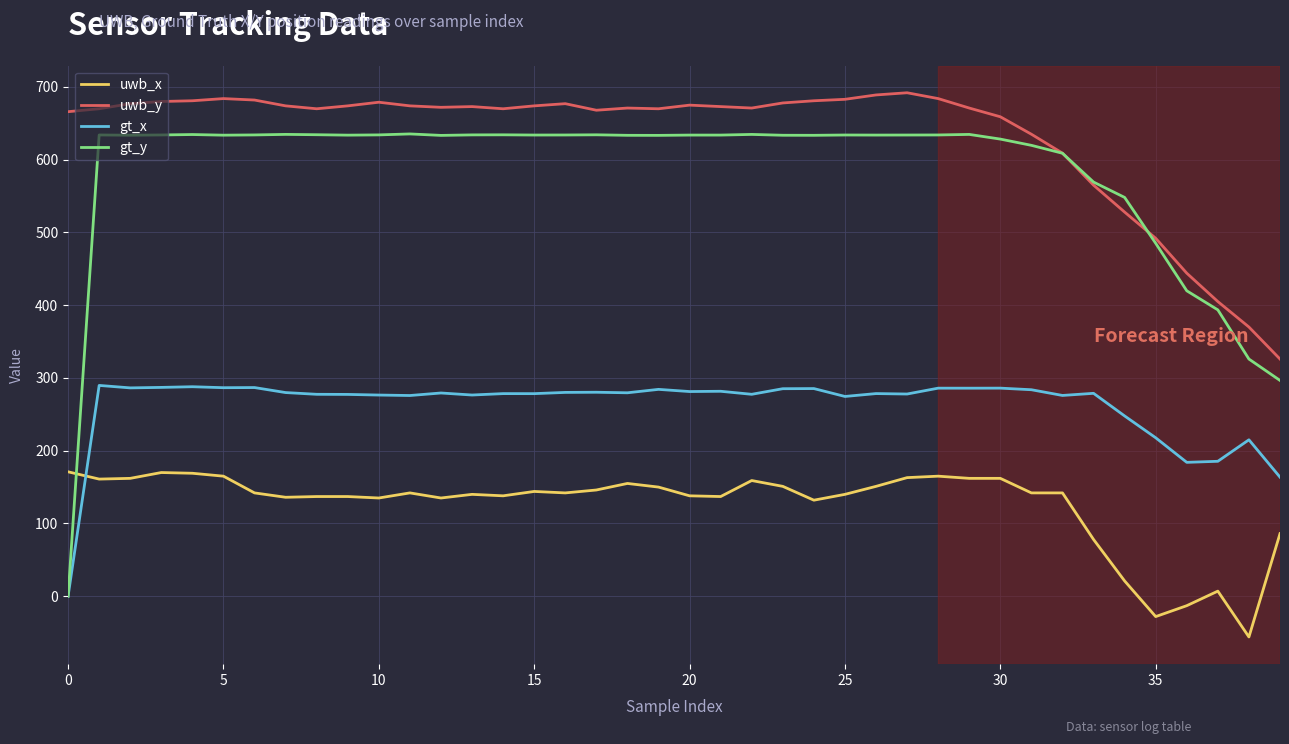

Which series has the largest range (max minus min)?

gt_y